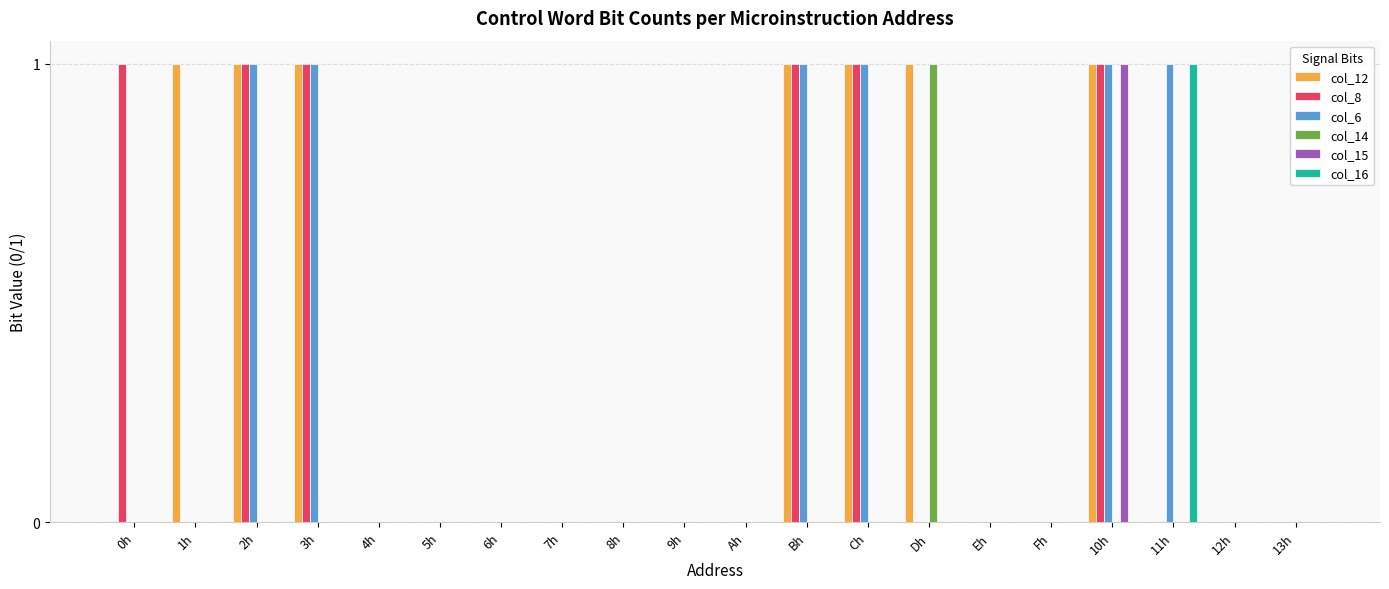

Which series has the largest total across all categories?

col_12